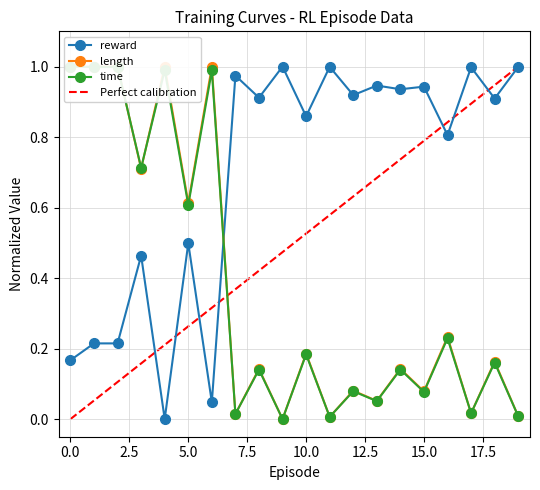

Reading right to left, what are all the values shown in this chart?

reward: 19=1.0	18=0.9	17=1.0	16=0.8	15=0.9	14=0.9	13=0.9	12=0.9	11=1.0	10=0.9	9=1.0	8=0.9	7=1.0	6=0.0	5=0.5	4=0.0	3=0.5	2=0.2	1=0.2	0=0.2
length: 19=0.0	18=0.2	17=0.0	16=0.2	15=0.1	14=0.1	13=0.1	12=0.1	11=0.0	10=0.2	9=0.0	8=0.1	7=0.0	6=1.0	5=0.6	4=1.0	3=0.7	2=1.0	1=1.0	0=1.0
time: 19=0.0	18=0.2	17=0.0	16=0.2	15=0.1	14=0.1	13=0.1	12=0.1	11=0.0	10=0.2	9=0.0	8=0.1	7=0.0	6=1.0	5=0.6	4=1.0	3=0.7	2=1.0	1=1.0	0=1.0